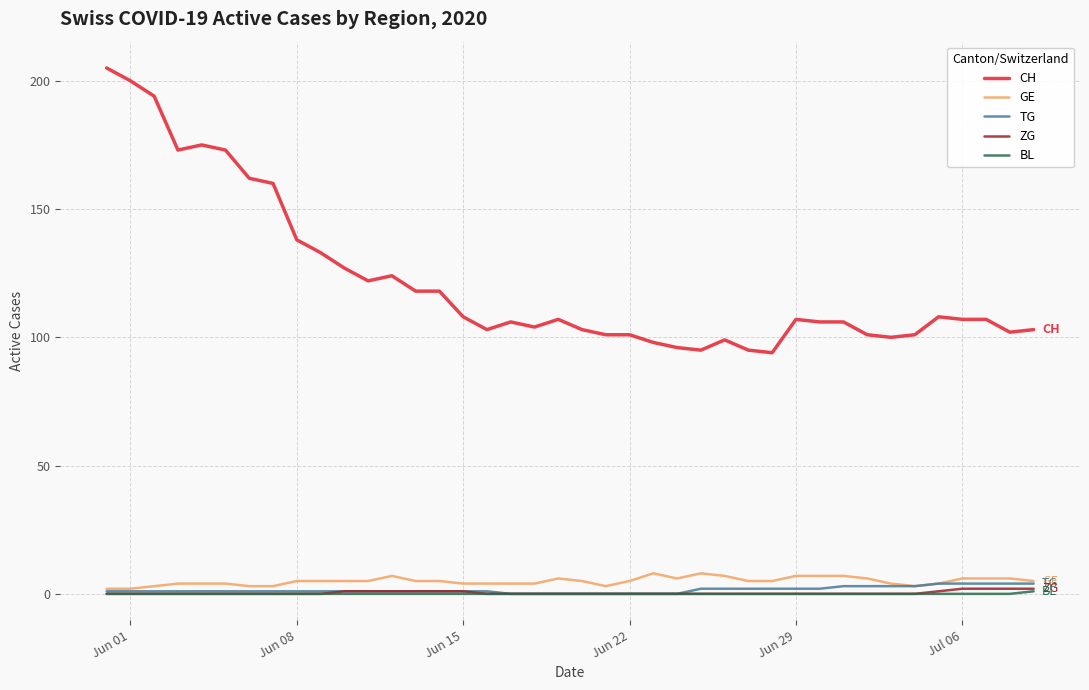

True or false: CH and GE cross at least once.

False